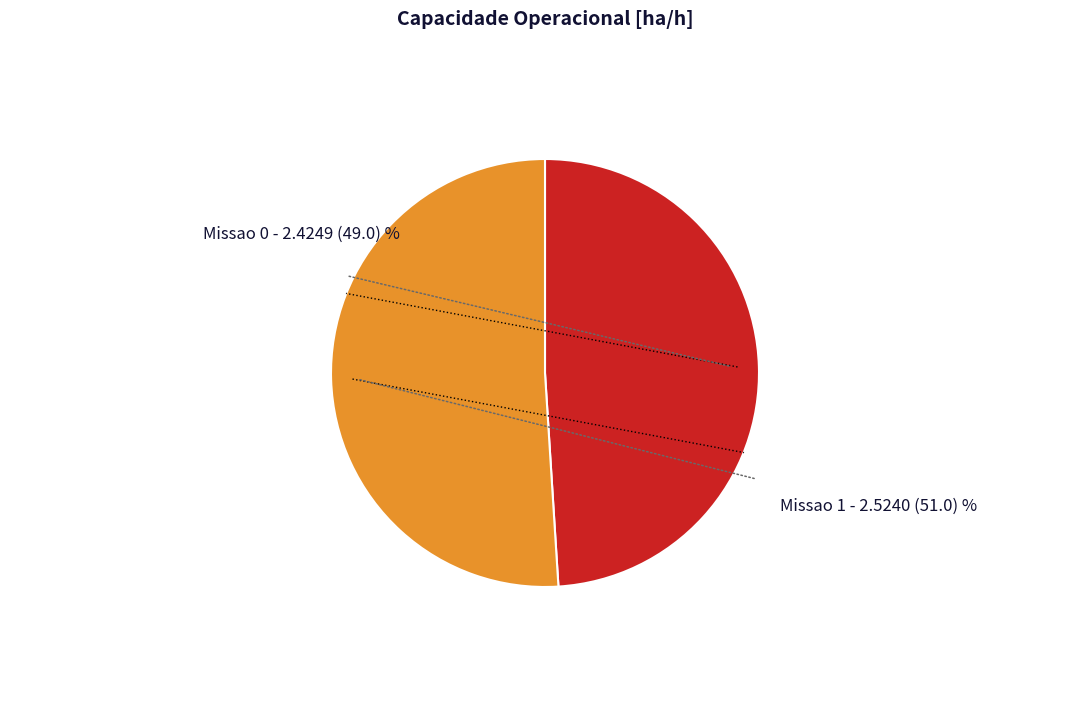

Does any single category account for the majority?

Yes